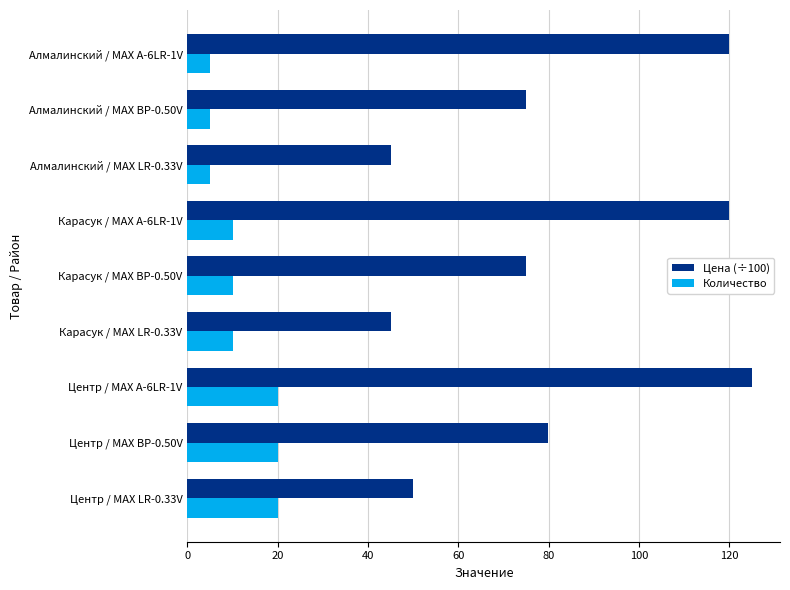

What is the total value across all series at Алмалинский / MAX BP-0.50V?

80.0